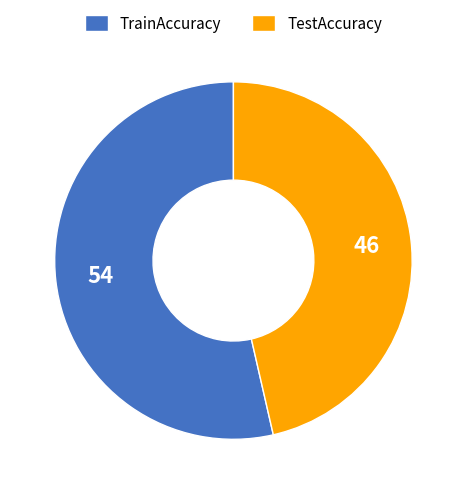

Between TrainAccuracy and TestAccuracy, which is larger?

TrainAccuracy